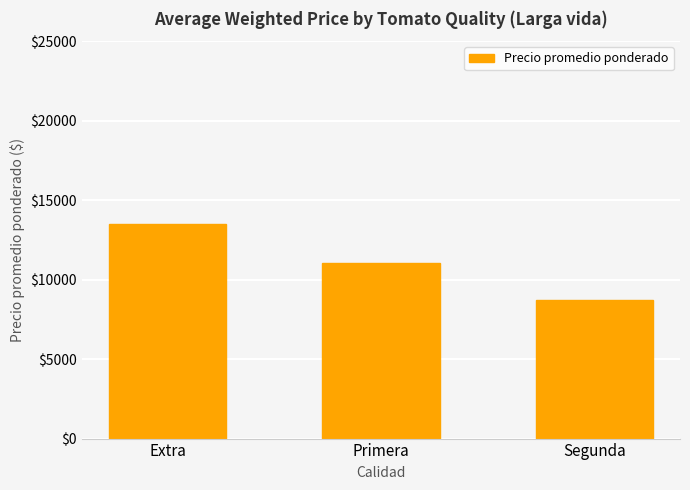

Approximately how many times larger is the value at Segunda compared to Extra?

0.6